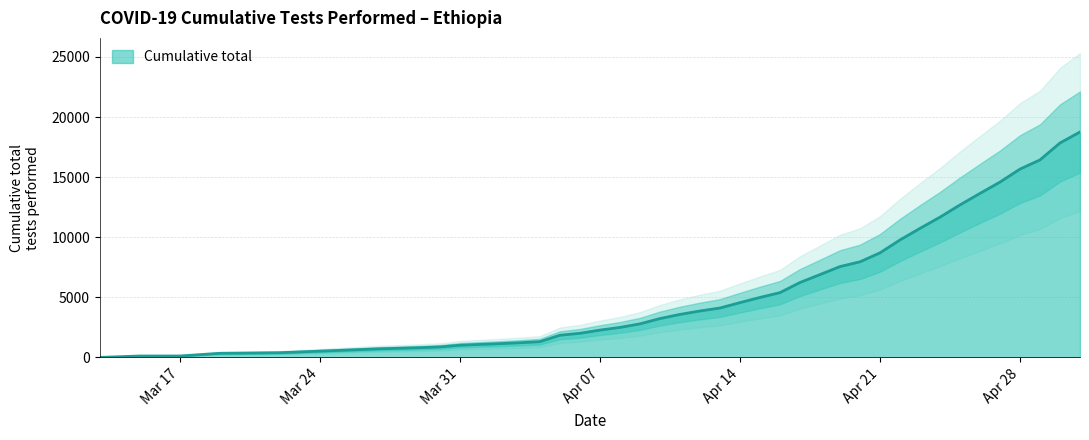

Where does the data first go above 3863?

2020-04-13